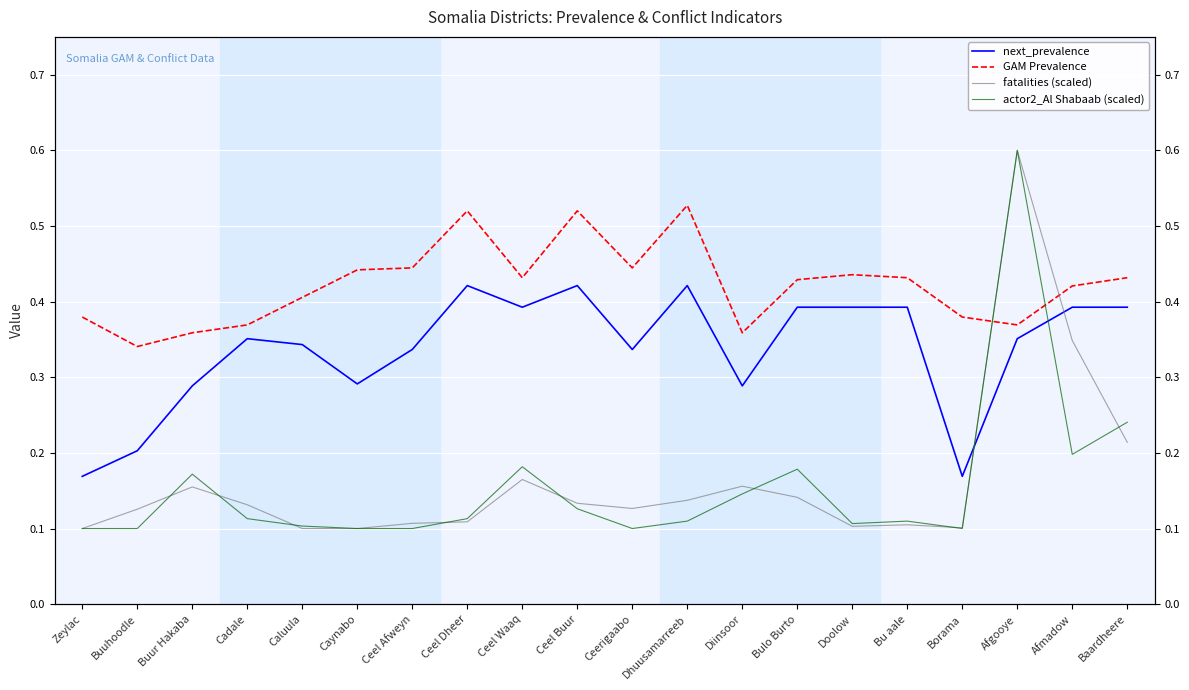

What is the difference between the highest and lowest values at Ceel Dheer?

0.4